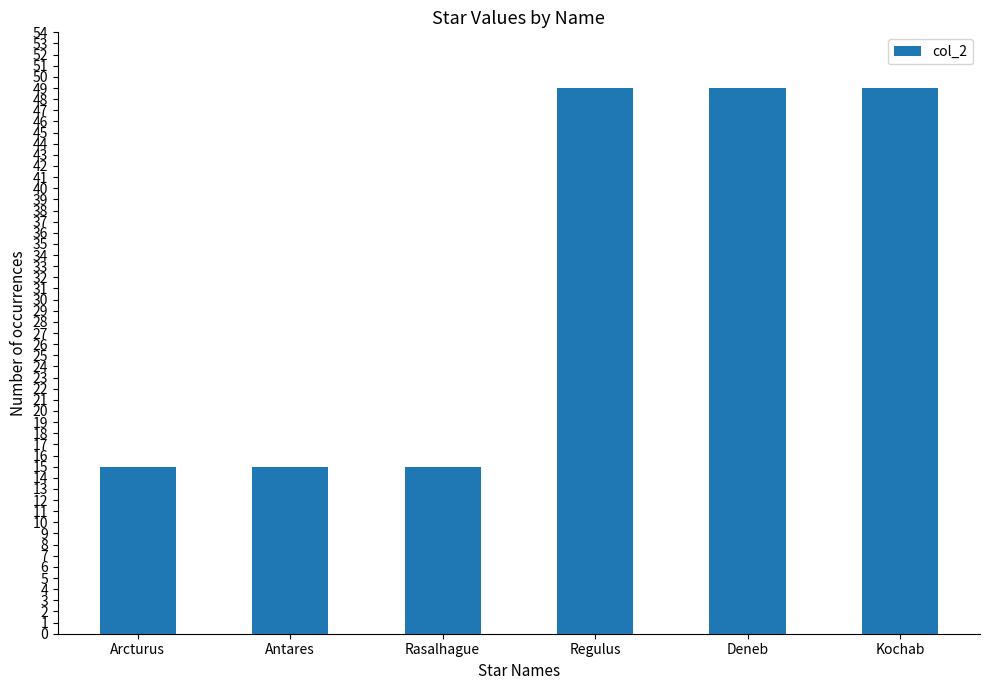

True or false: the data shows 69 at Kochab.

False